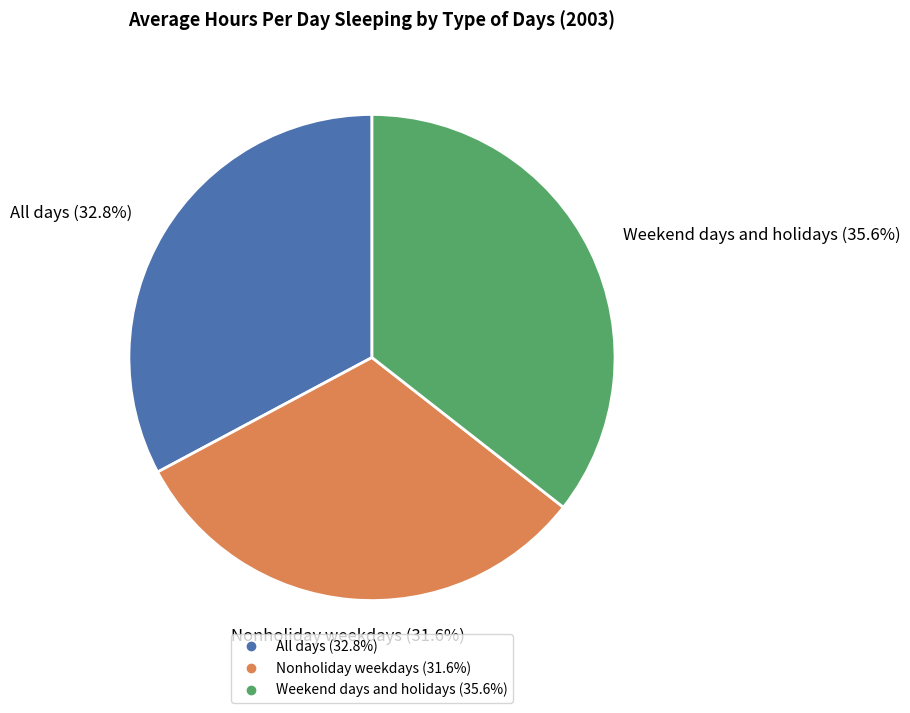

Which category has the smallest portion of the pie?

Nonholiday weekdays